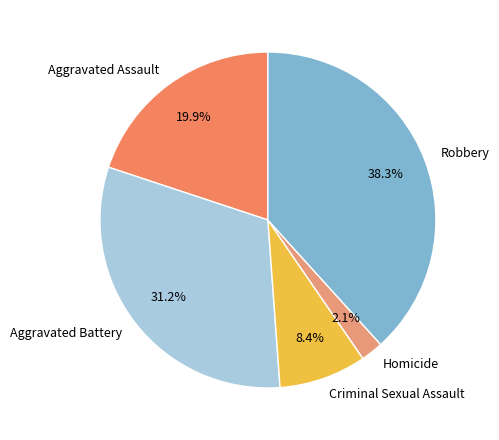

Is it true that Homicide is 2% of the pie?

True